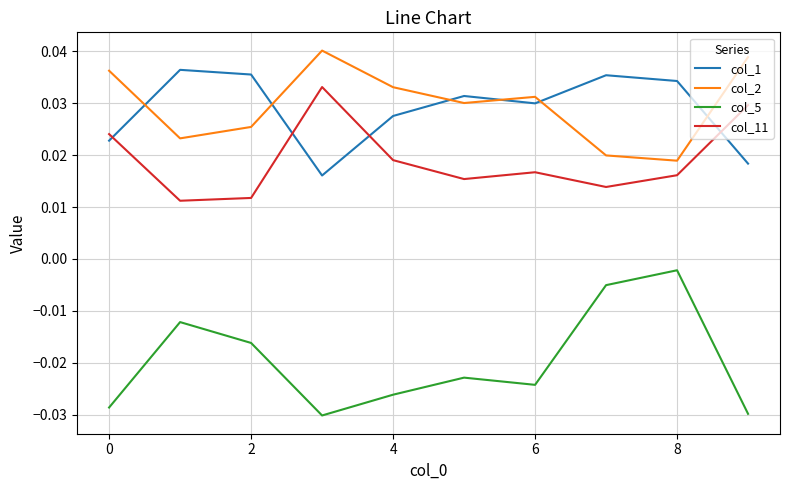

True or false: col_2 and col_11 intersect in this chart.

False